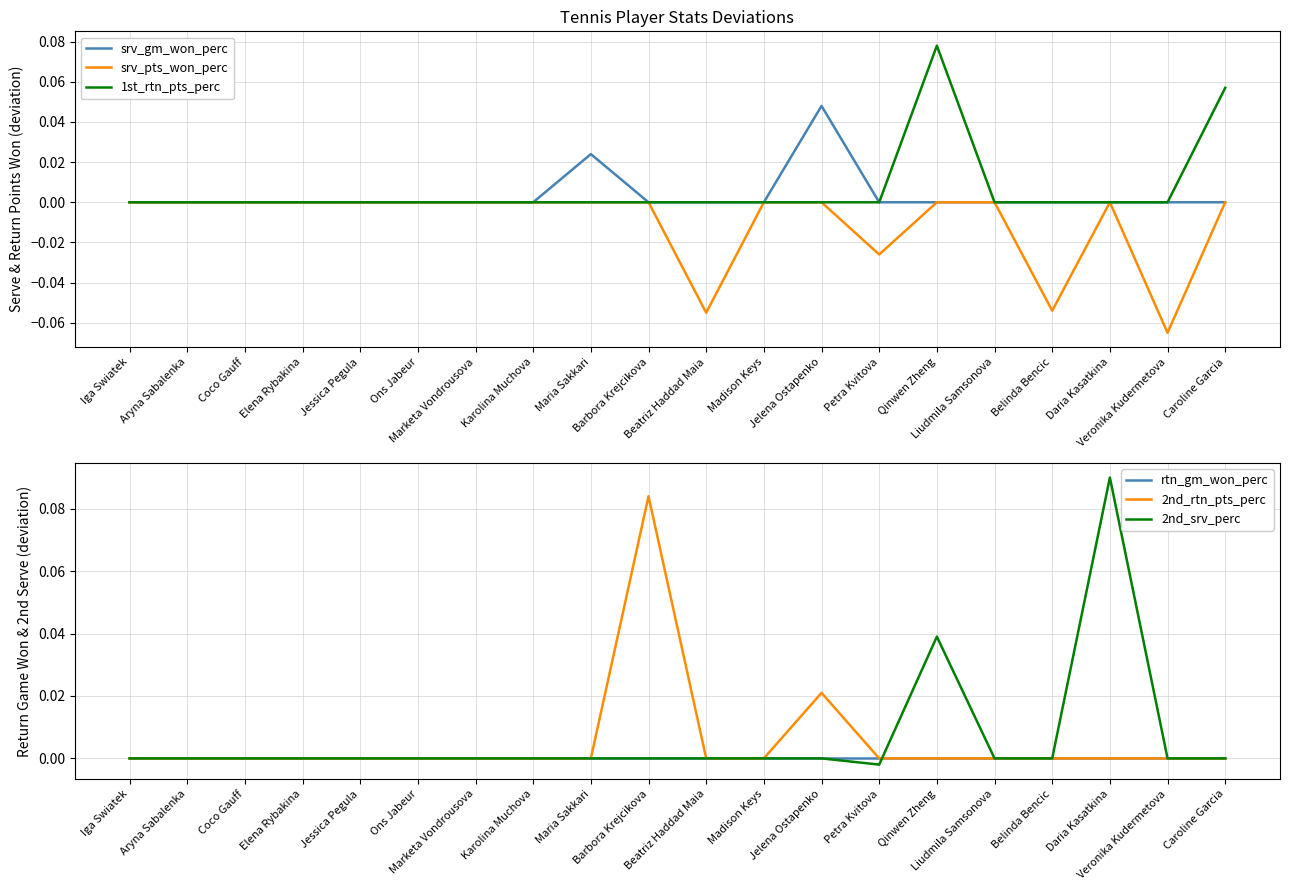

How many values in srv_gm_won_perc are above zero?

2